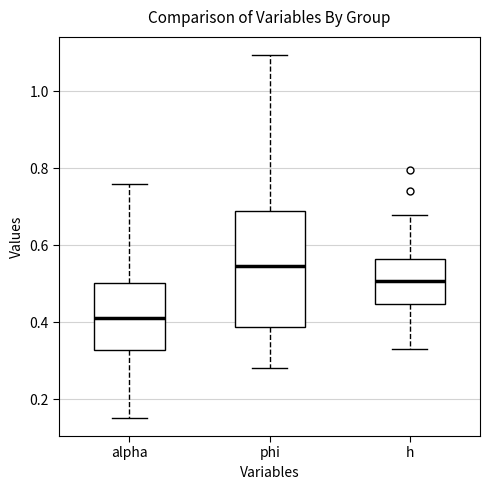

Which box's median line is the highest?

phi